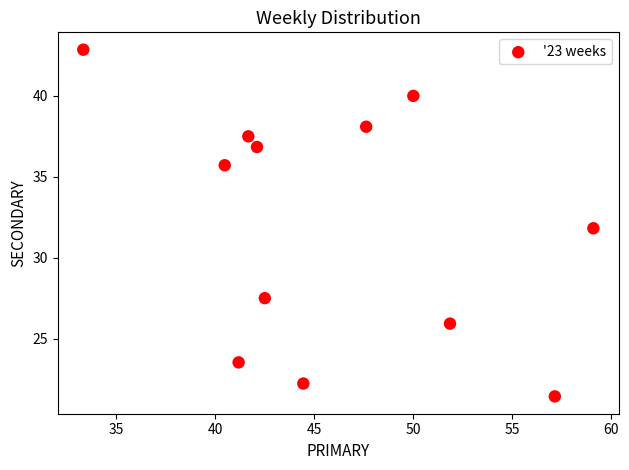

What is the average Y value?

32.0